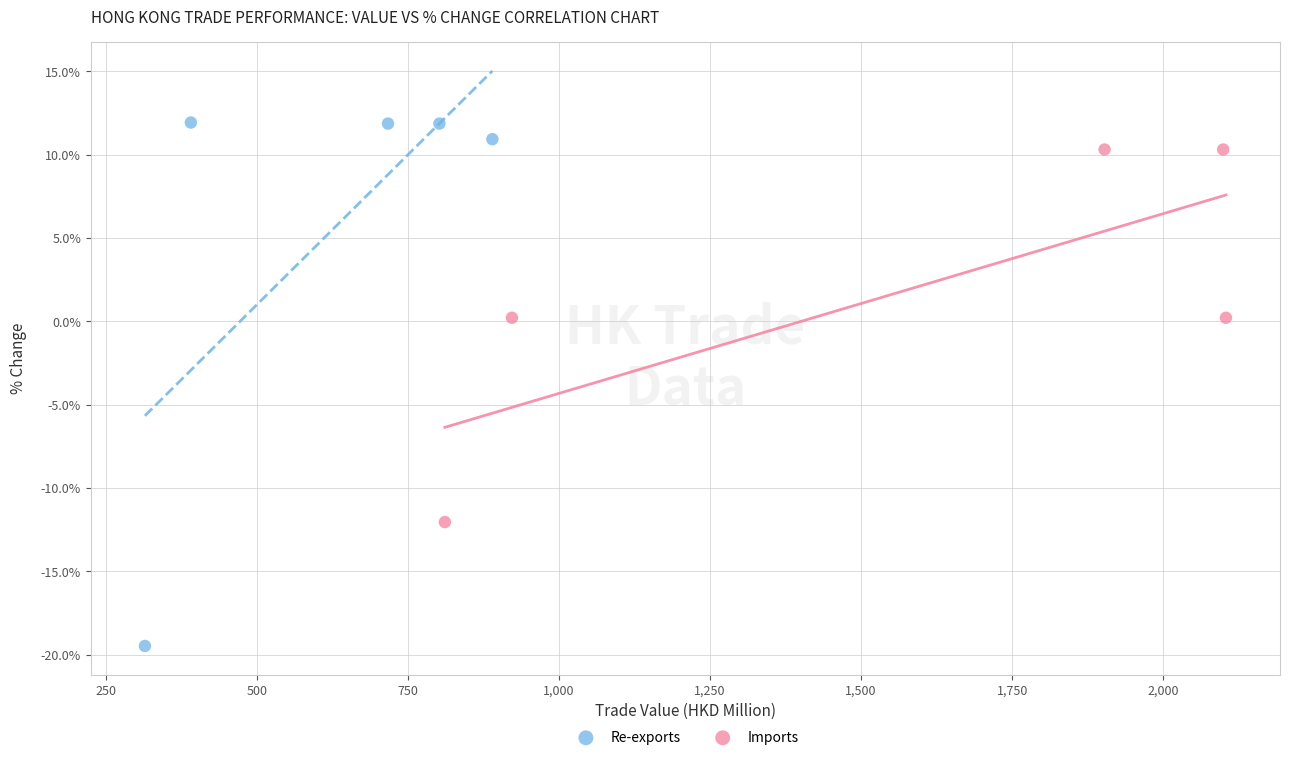

Which series reaches the minimum Y coordinate?

Re-exports